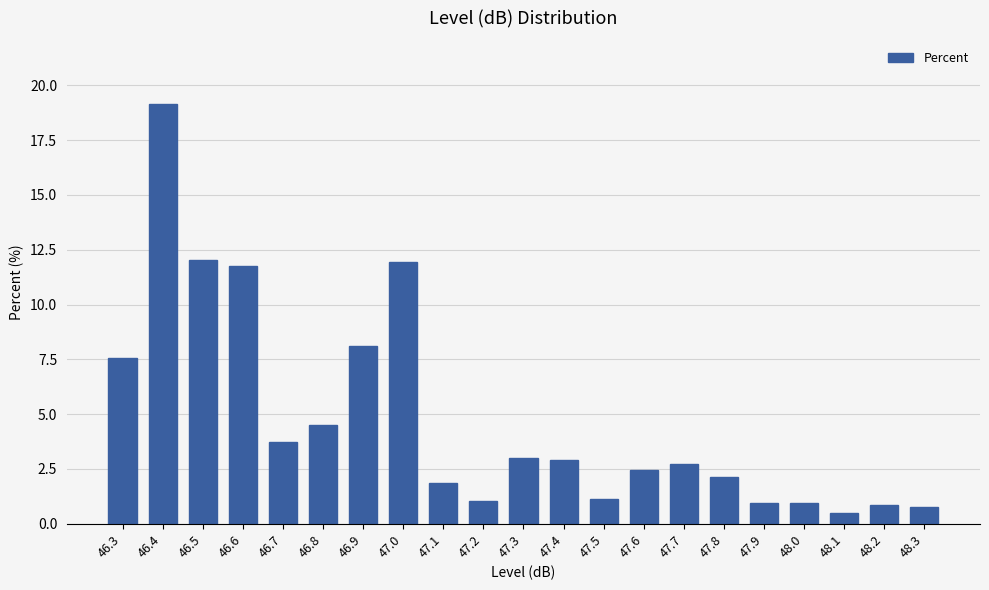

Which label corresponds to the largest value in the chart?

46.4